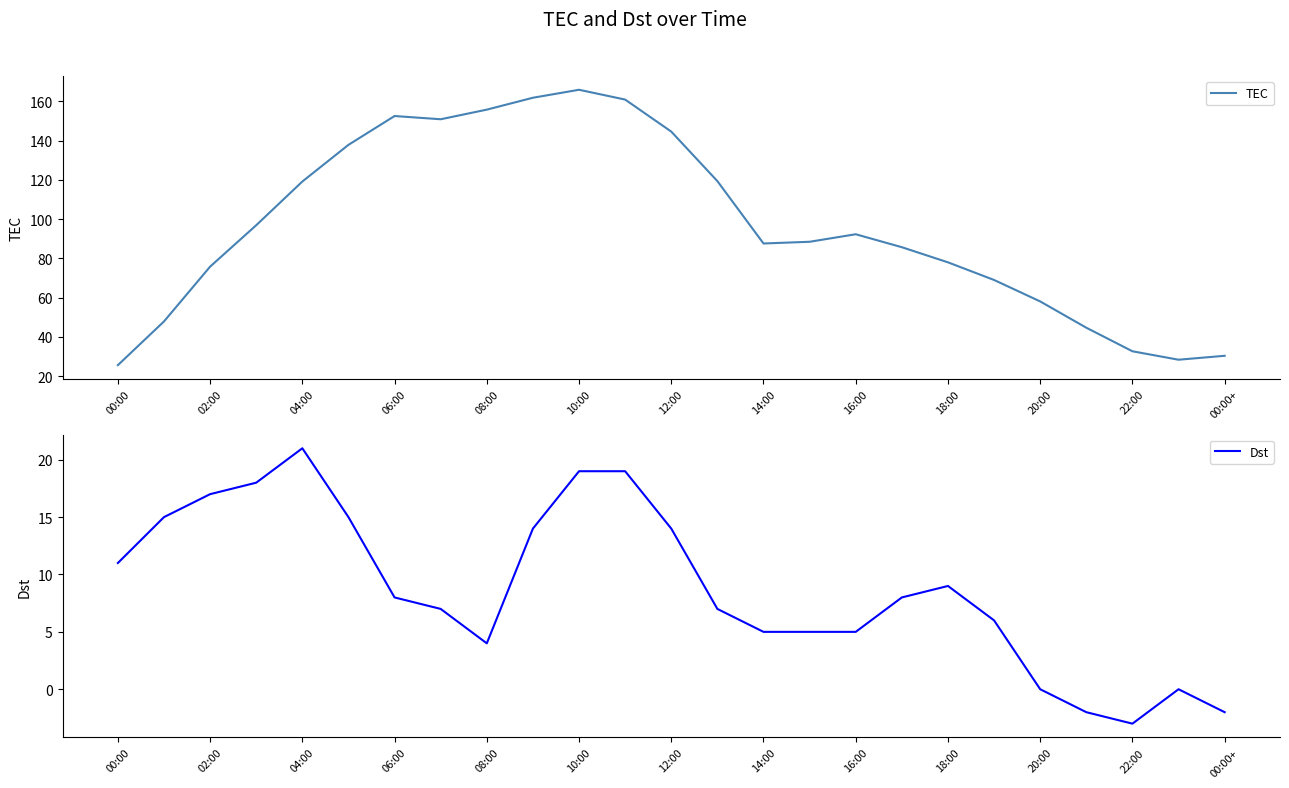

What is the difference between the maximum and second lowest values in the Dst series?

23